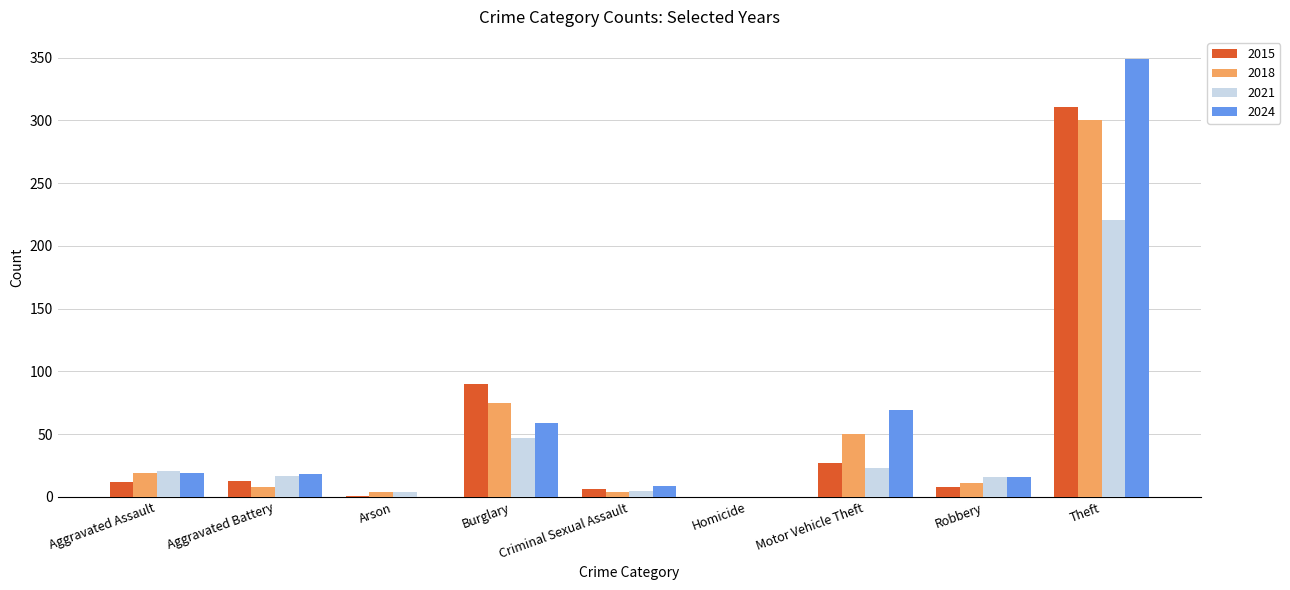

What is the total value across all series at Burglary?

271